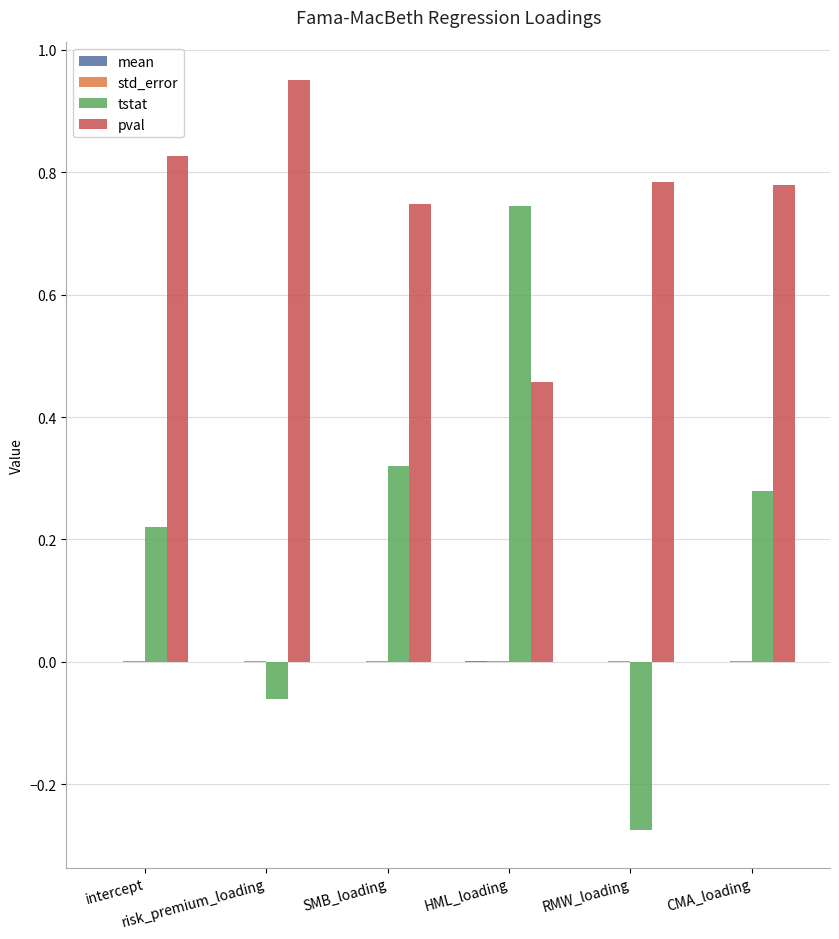

Which series has the largest total across all categories?

pval